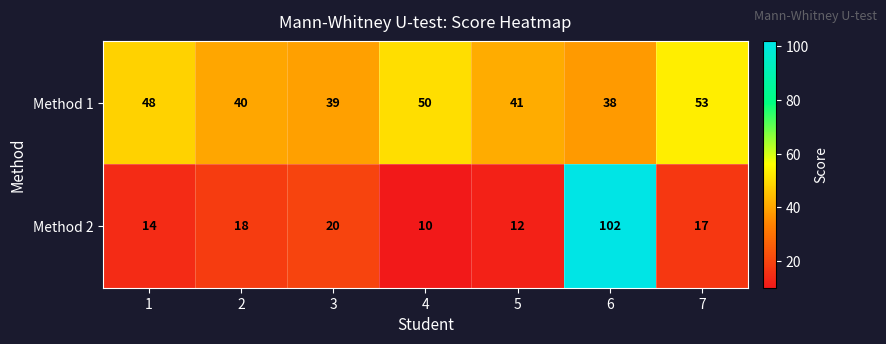

What is the sum of all Method 1 values?

309